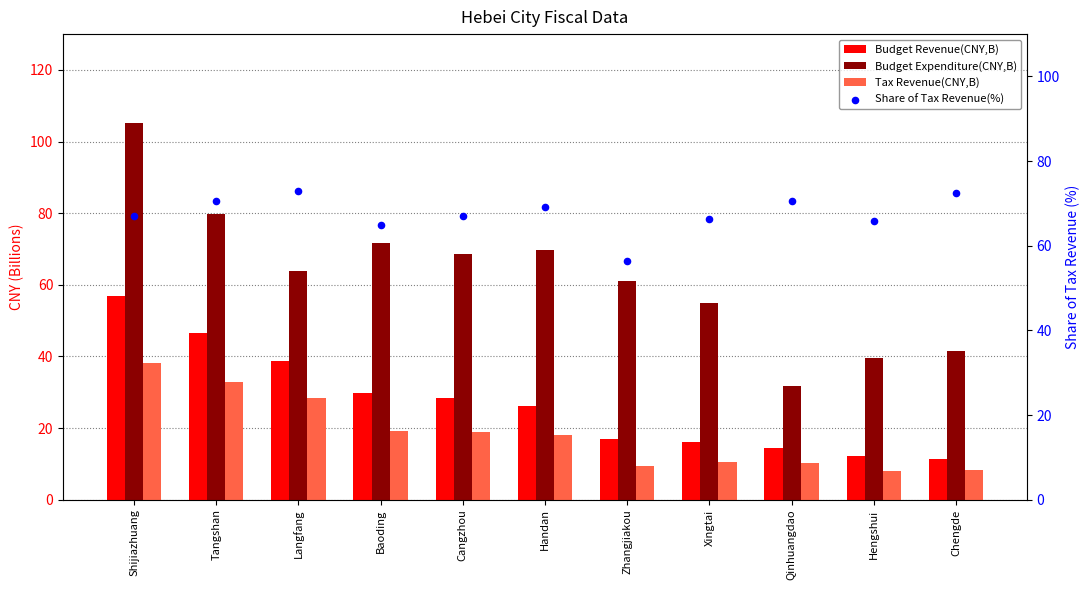

What are all the series names shown in the legend?

Budget Revenue(CNY,B), Budget Expenditure(CNY,B), Tax Revenue(CNY,B), Share of Tax Revenue(%)